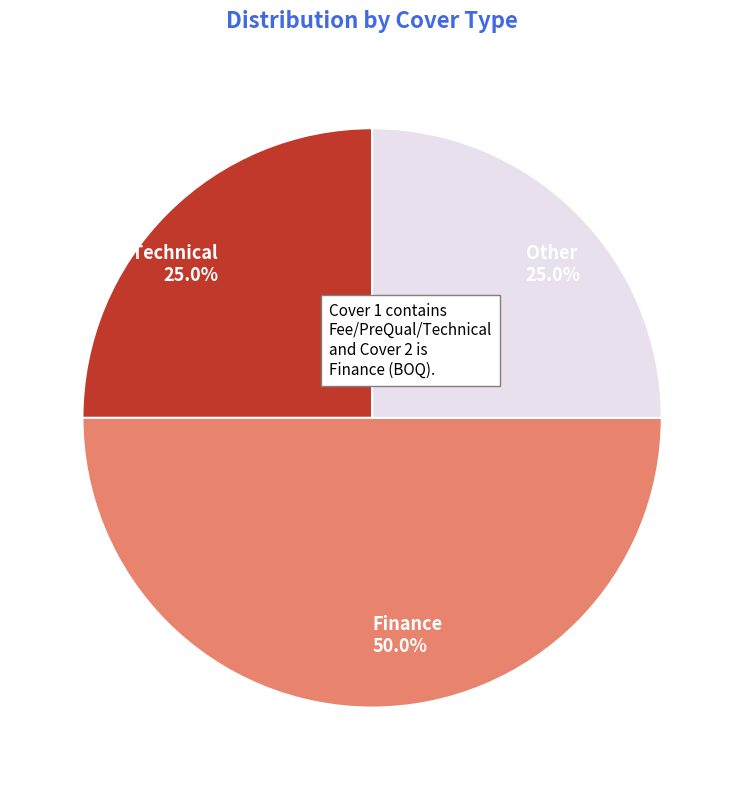

What portion of the pie excludes Finance?

50.0%